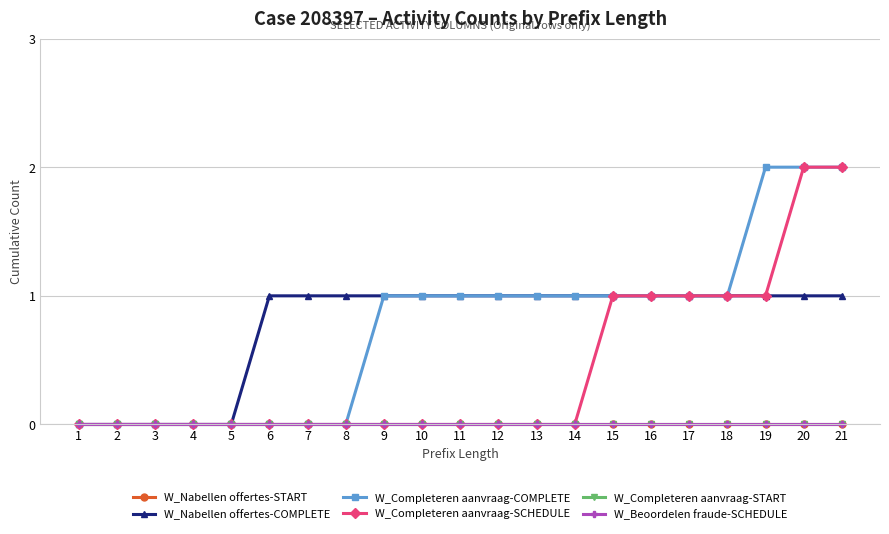

Does the chart have visible grid lines?

Yes